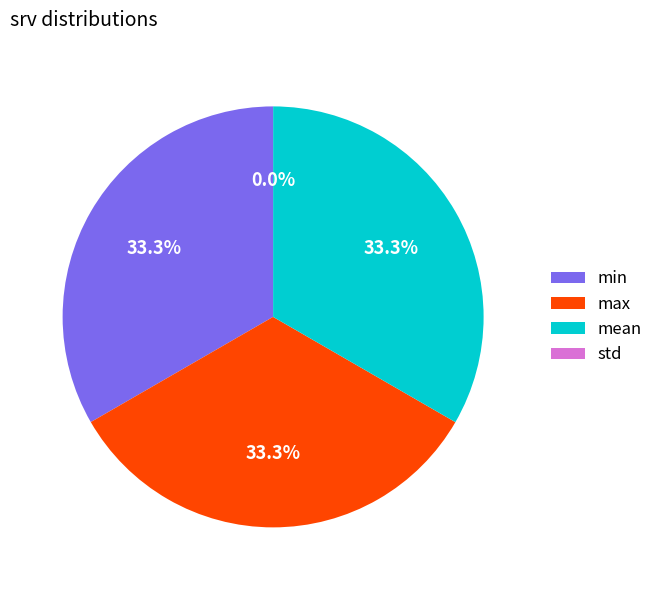

Is it true that max is 42% of the pie?

False